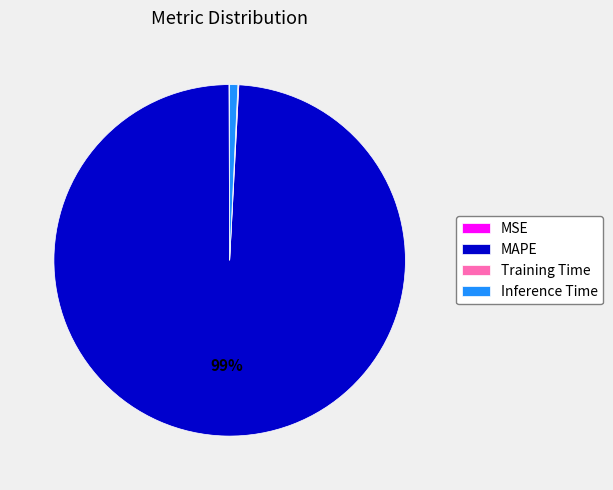

Does MAPE represent more than half of the total?

Yes